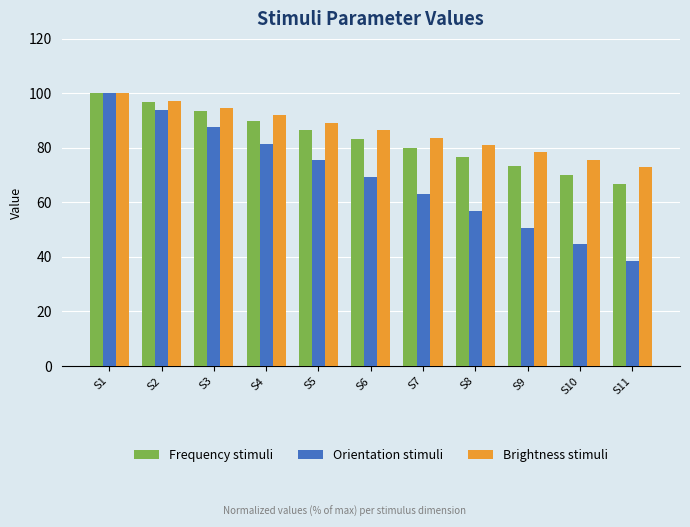

At which category does the chart reach its peak across all series?

S1